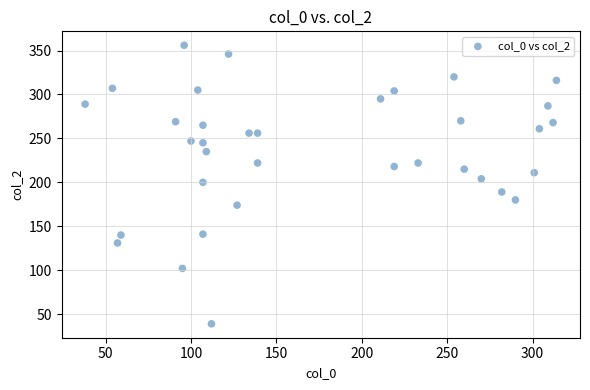

What is the range of Y values (max minus min)?

317